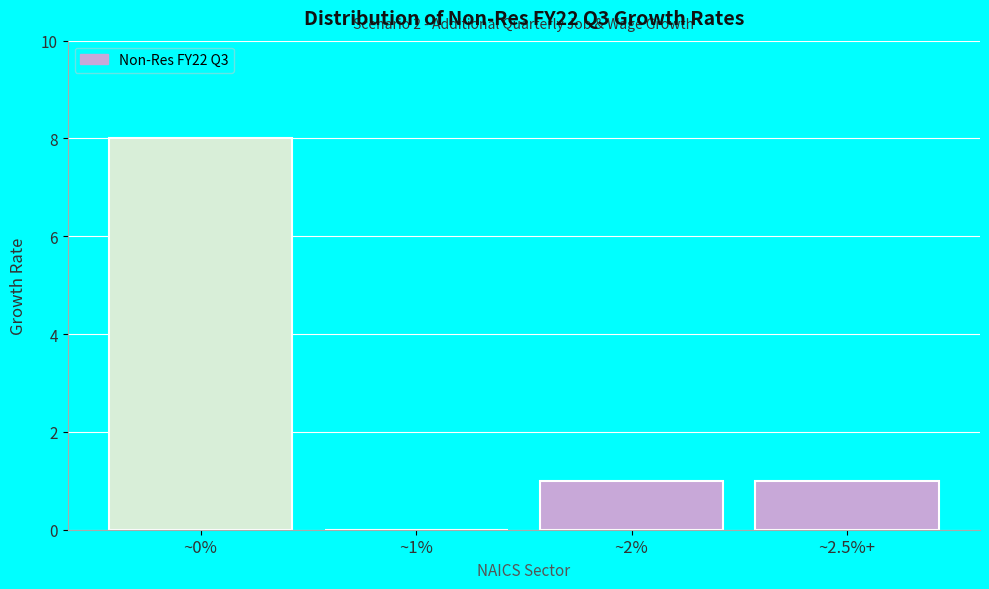

Reading right to left, extract all data points from this chart.

~2.5%+=1	~2%=1	~1%=0	~0%=8